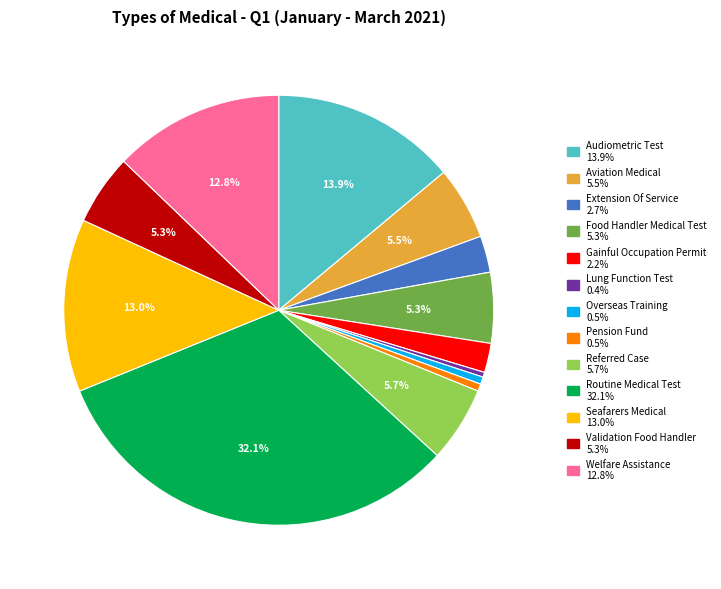

Is the sum of Overseas Training and Pension Fund greater than half?

No